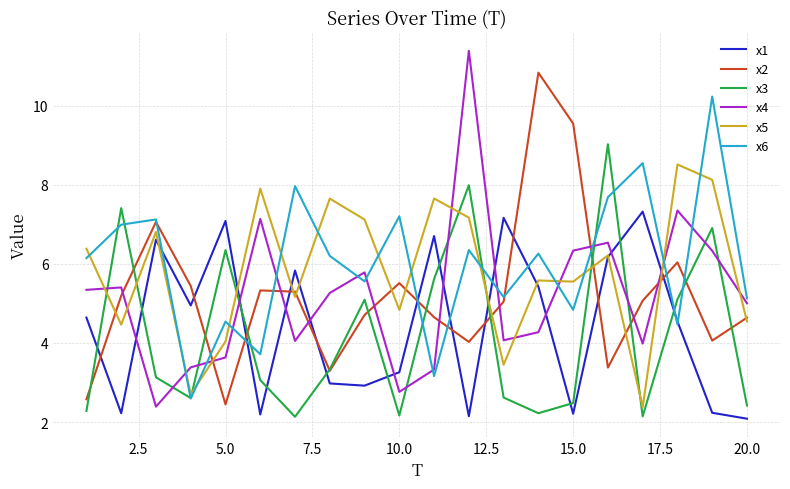

What is the greatest value displayed?

11.4